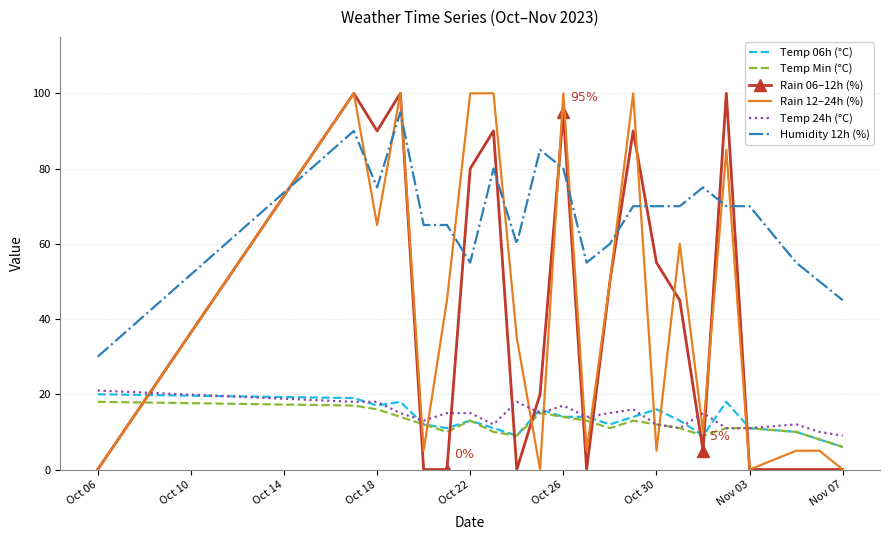

True or false: Humidity 12h (%) and Temp 24h (°C) cross at least once.

False